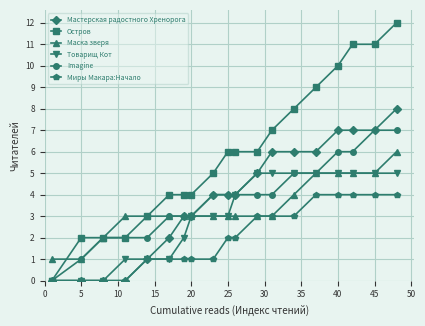

Which series has the largest total across all categories?

Остров